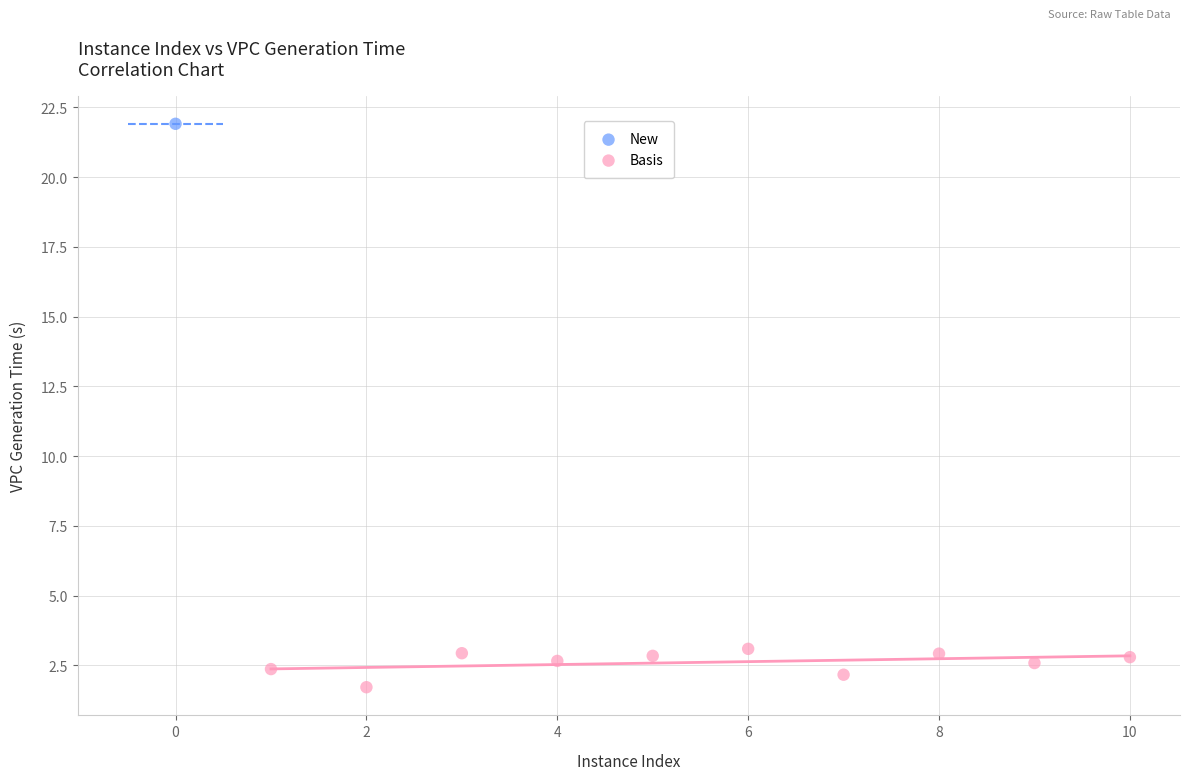

What are all the series names shown in the legend?

New, Basis